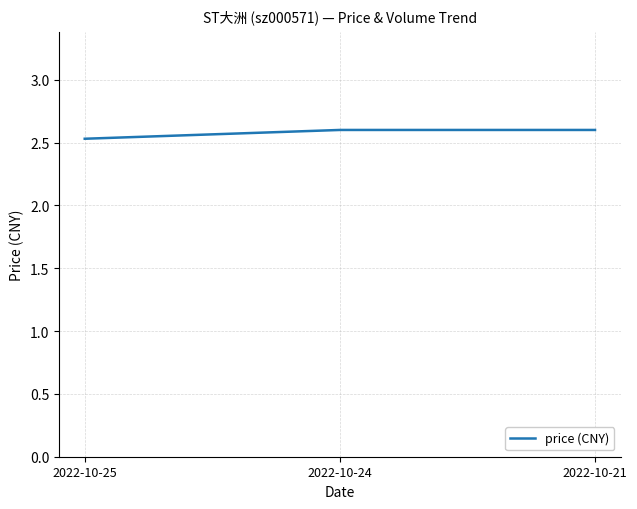

True or false: the data shows 3.8 at 2022-10-24.

False